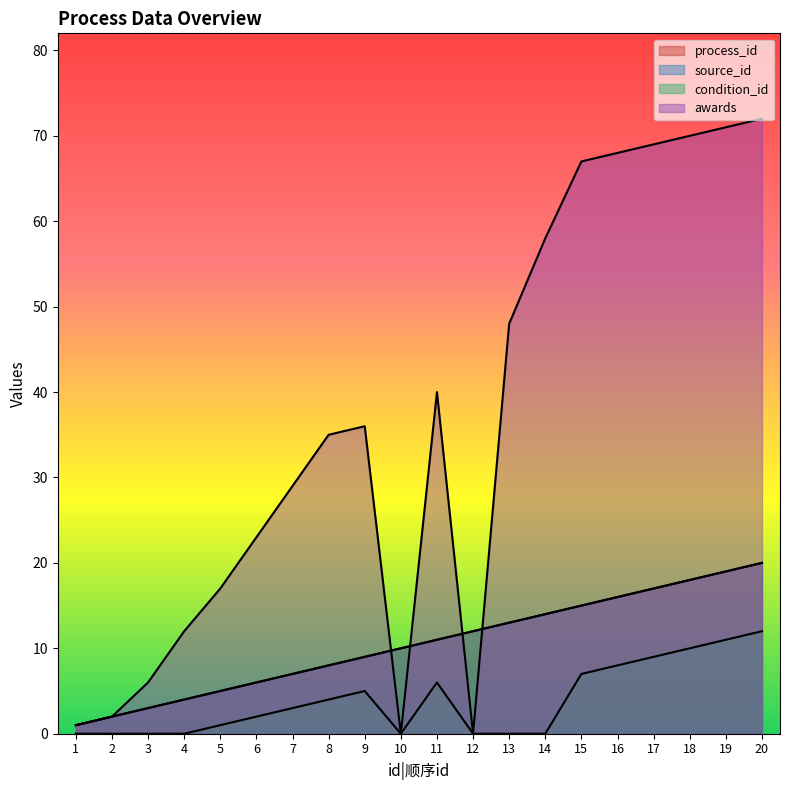

How many data points does each series have?

20